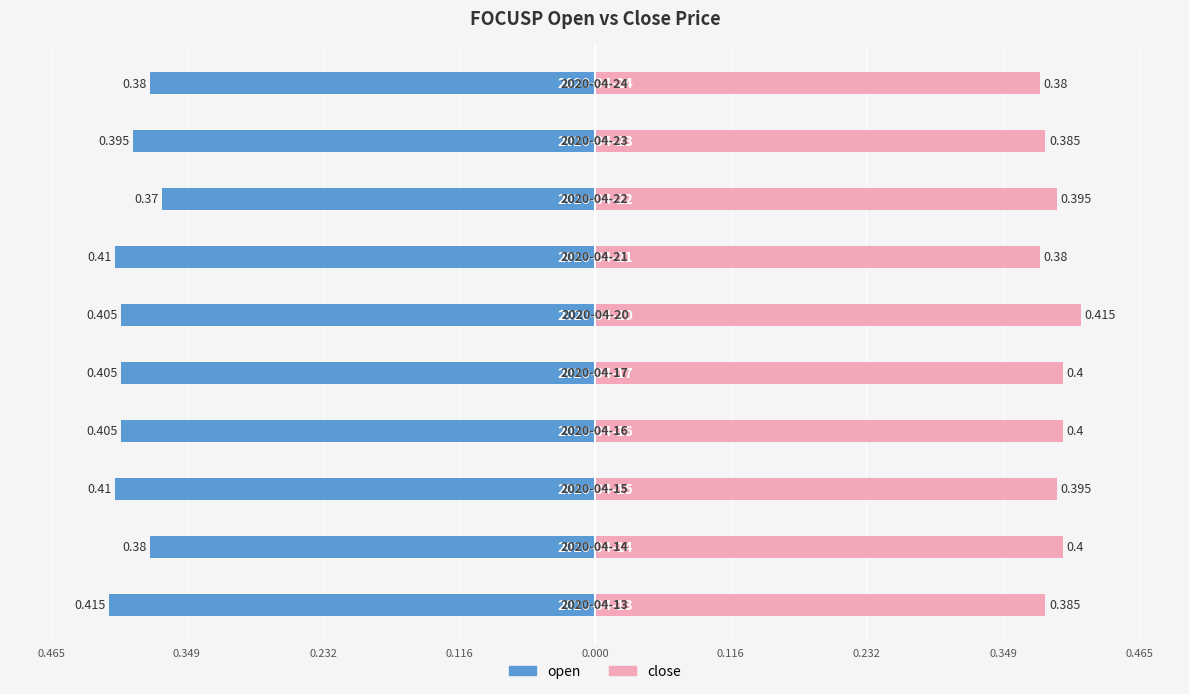

What is the average value of the close series?

0.4